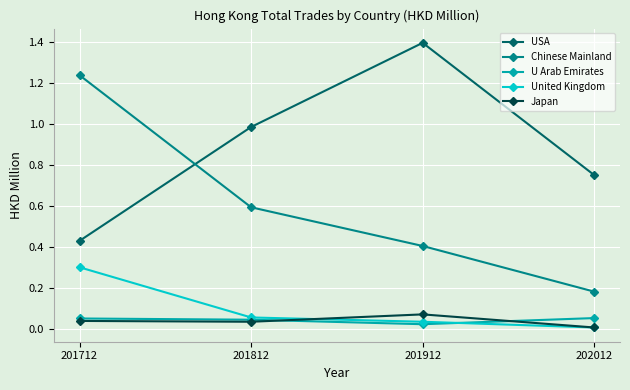

What is the difference between the USA values at 201812 and 201712?

0.6